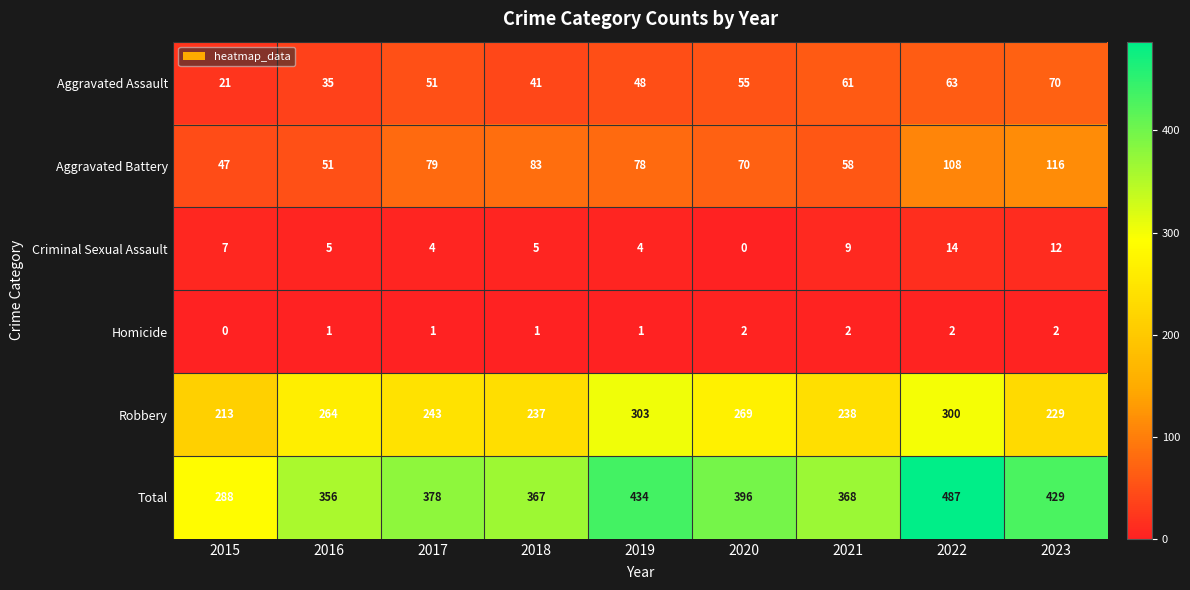

What is the highest value of the Robbery series?

303